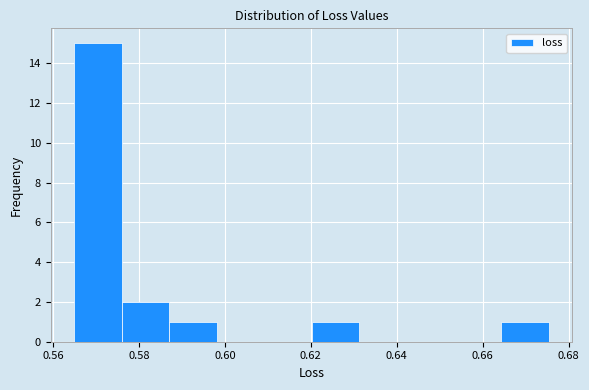

Reading left to right, list every bar in this chart as the range it spans on the x-axis followed by its height. Neither the bar edges nor the heights are printed on the chart, so give them approximately, as read against the axes.

0.564 to 0.576: 15
0.576 to 0.588: 2
0.588 to 0.598: 1
0.598 to 0.610: 0
0.610 to 0.620: 0
0.620 to 0.632: 1
0.632 to 0.642: 0
0.642 to 0.654: 0
0.654 to 0.664: 0
0.664 to 0.676: 1